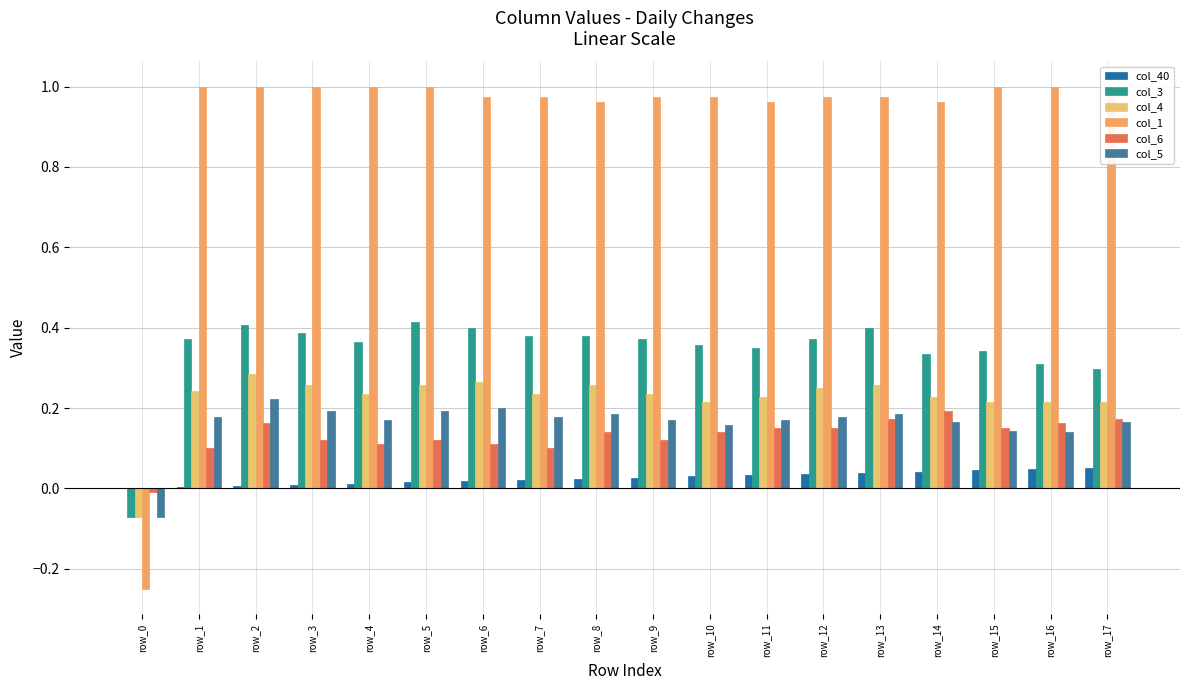

True or false: col_40 has a value of 0.0 at row_10.

False